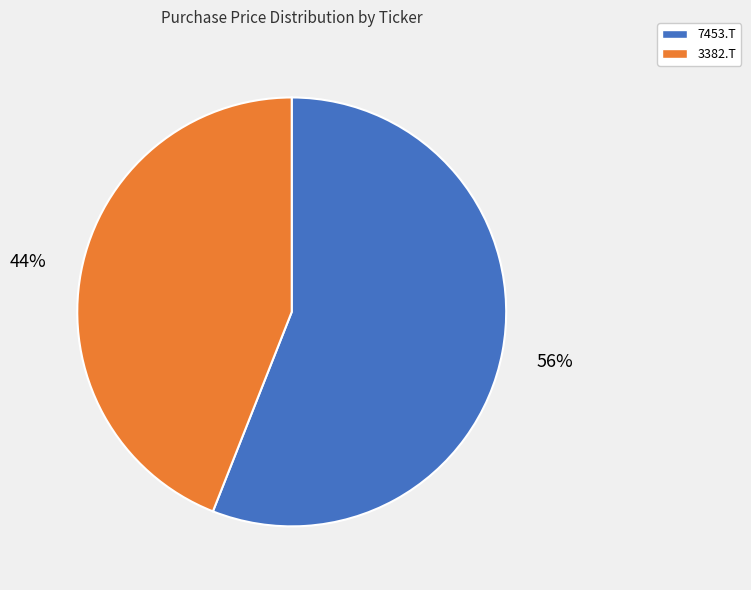

To the nearest percent, what is the average slice percentage?

50%